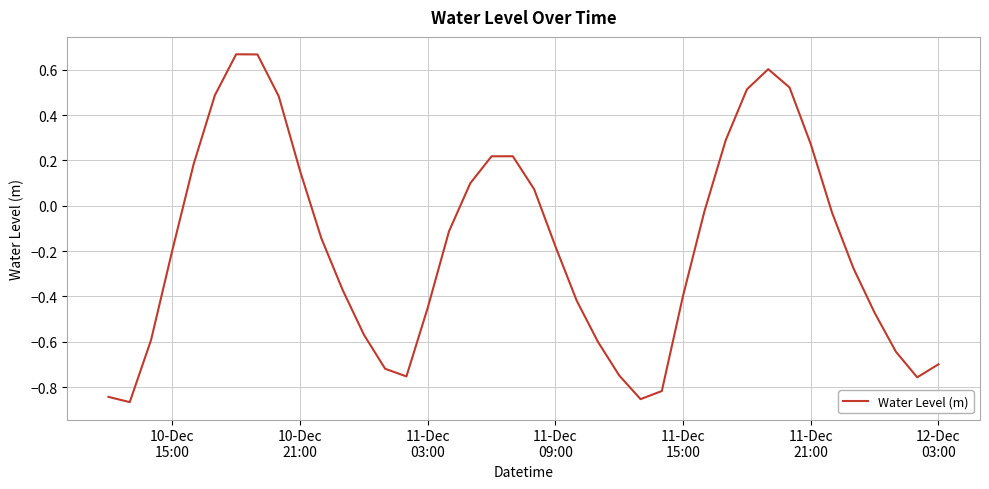

How many lines are shown in the chart?

1